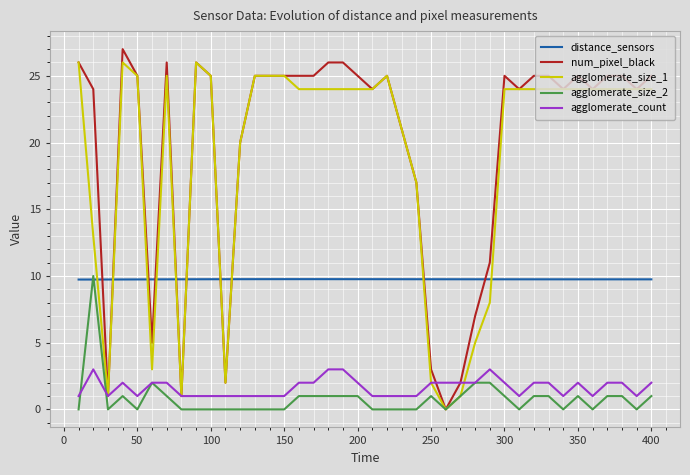

Count the number of data series in this chart.

5